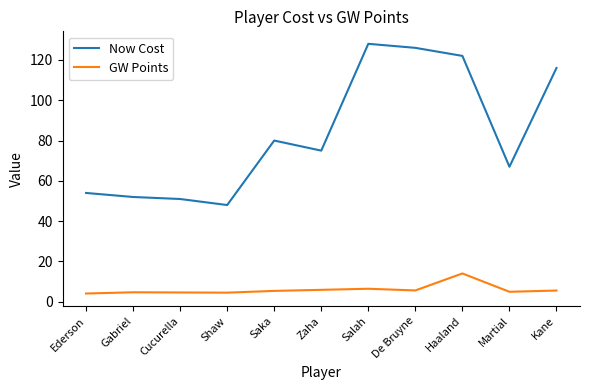

How many distinct data groups are displayed?

2